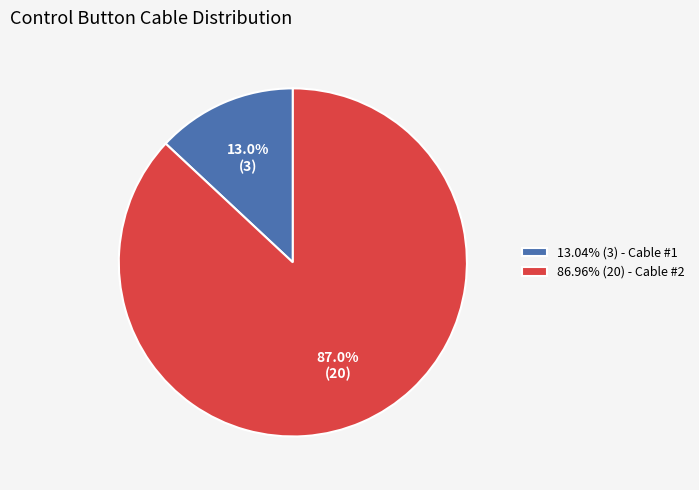

Is there any slice that represents more than half of the pie?

Yes